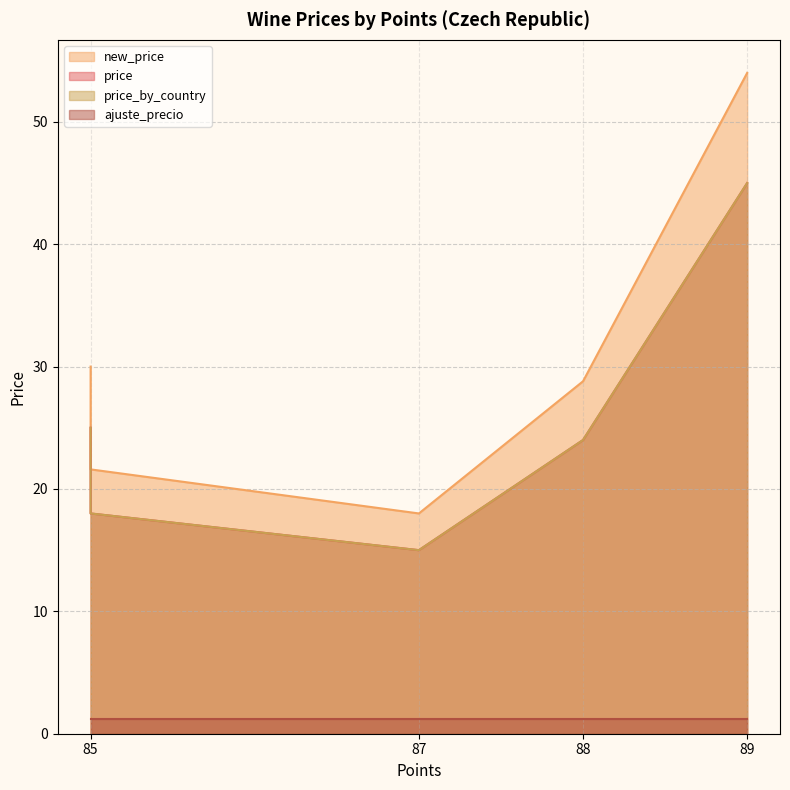

What is the sum of all price values?

142.0